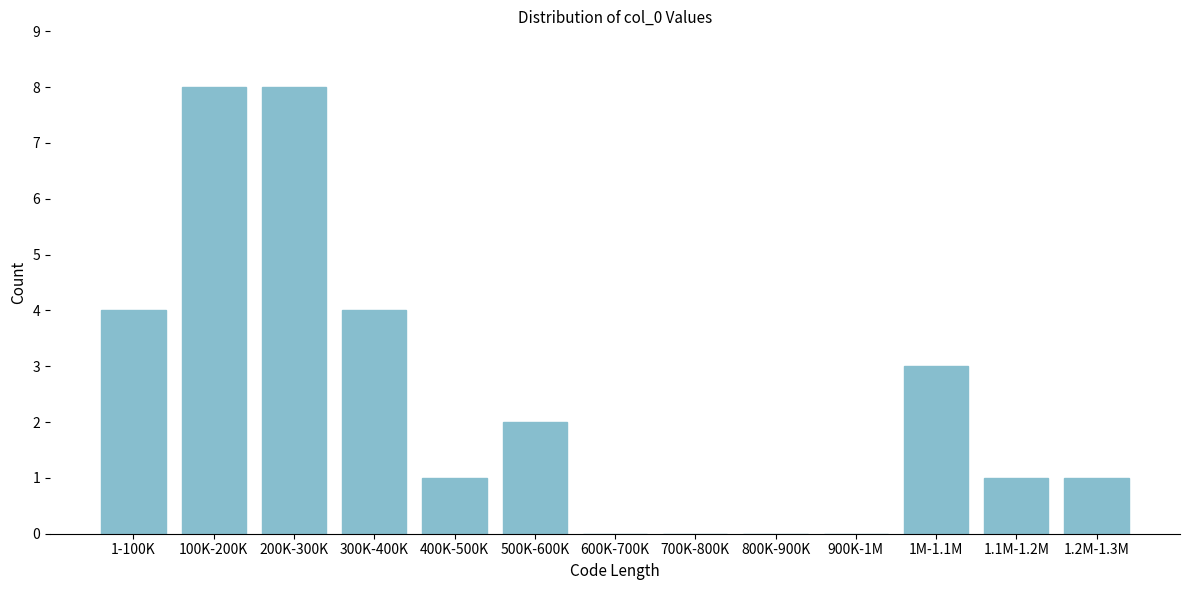

Reading left to right, extract all data points from this chart.

1-100K=4	100K-200K=8	200K-300K=8	300K-400K=4	400K-500K=1	500K-600K=2	600K-700K=0	700K-800K=0	800K-900K=0	900K-1M=0	1M-1.1M=3	1.1M-1.2M=1	1.2M-1.3M=1